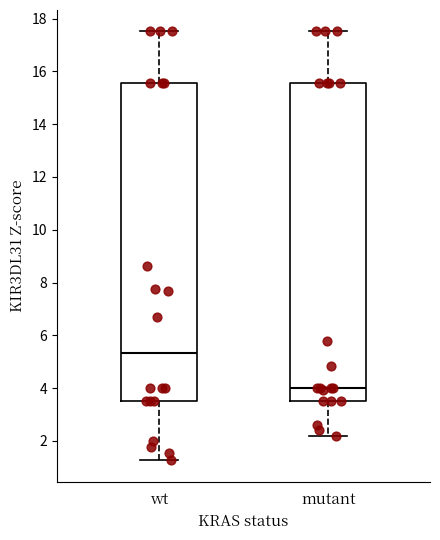

Reading left to right, read every box against the y-axis: the position of its median line, the range the box covers, and the ends of its whiskers. The values are not printed on the chart, so give them approximately, as read against the axis.

wt: median 5.4, box 3.6 to 15.6, whiskers 1.2 to 17.6
mutant: median 4.0, box 3.6 to 15.6, whiskers 2.2 to 17.6